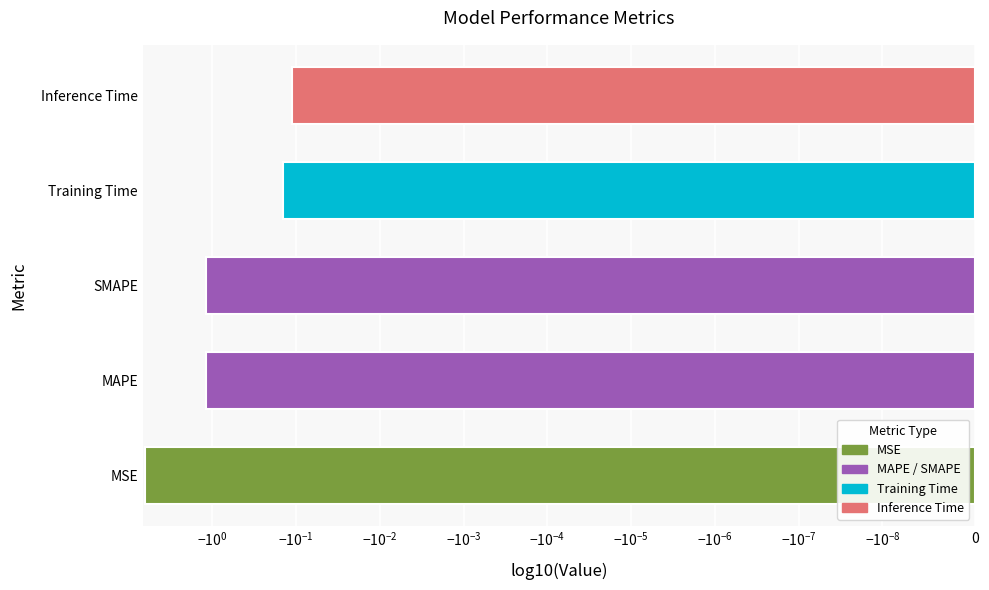

What is the label of the 4th bar from the right?

MAPE